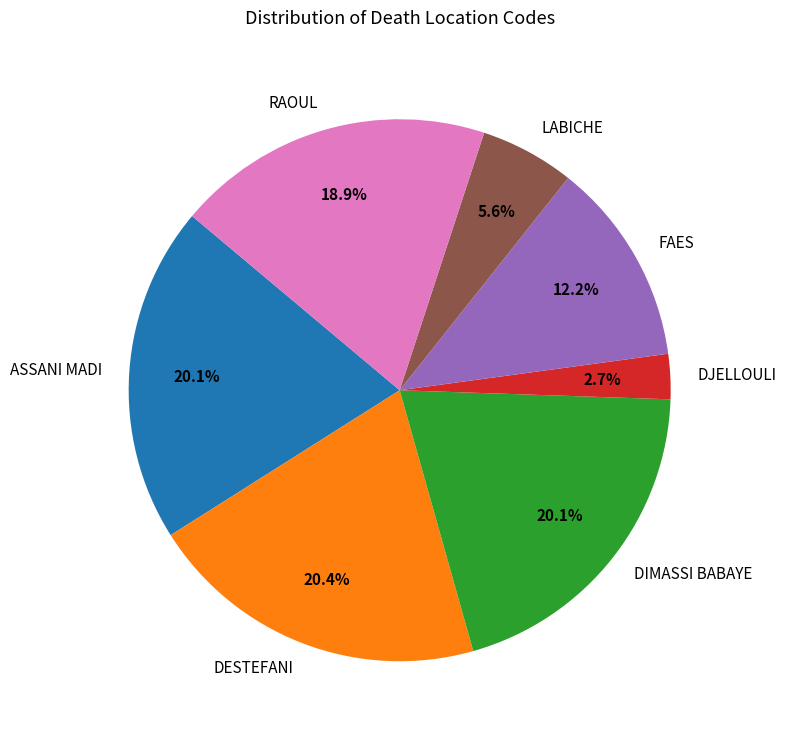

Does RAOUL account for over 50% of the chart?

No